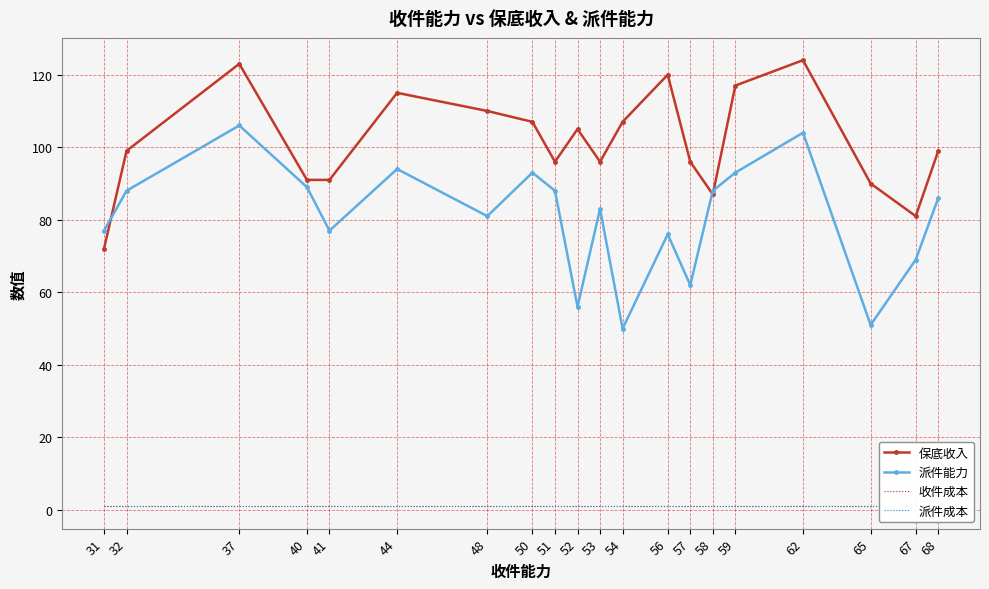

At which label is 保底收入 closest to 98?

32